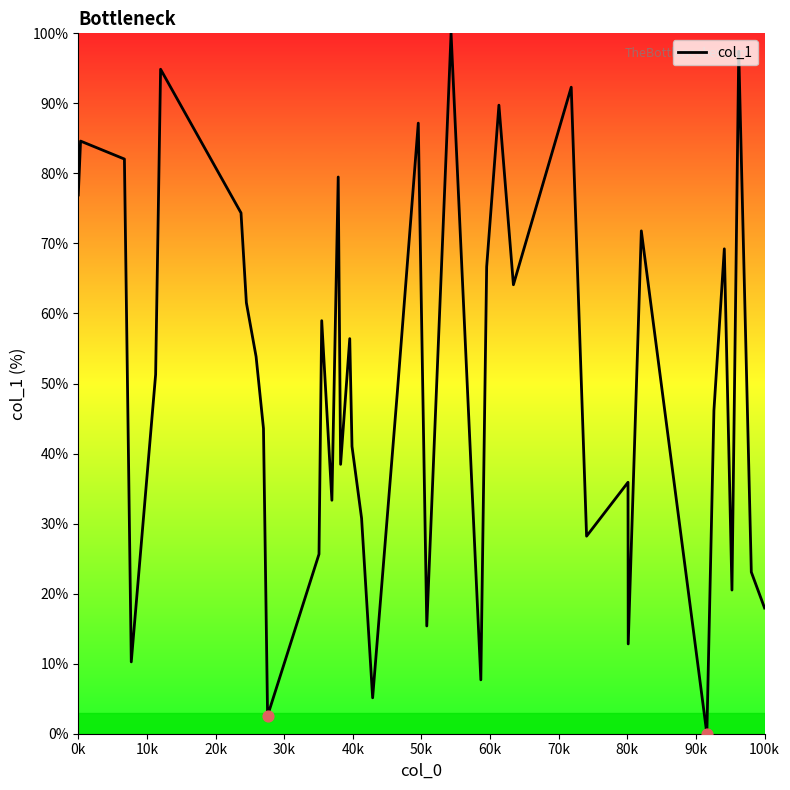

What is the greatest value displayed?

100.0